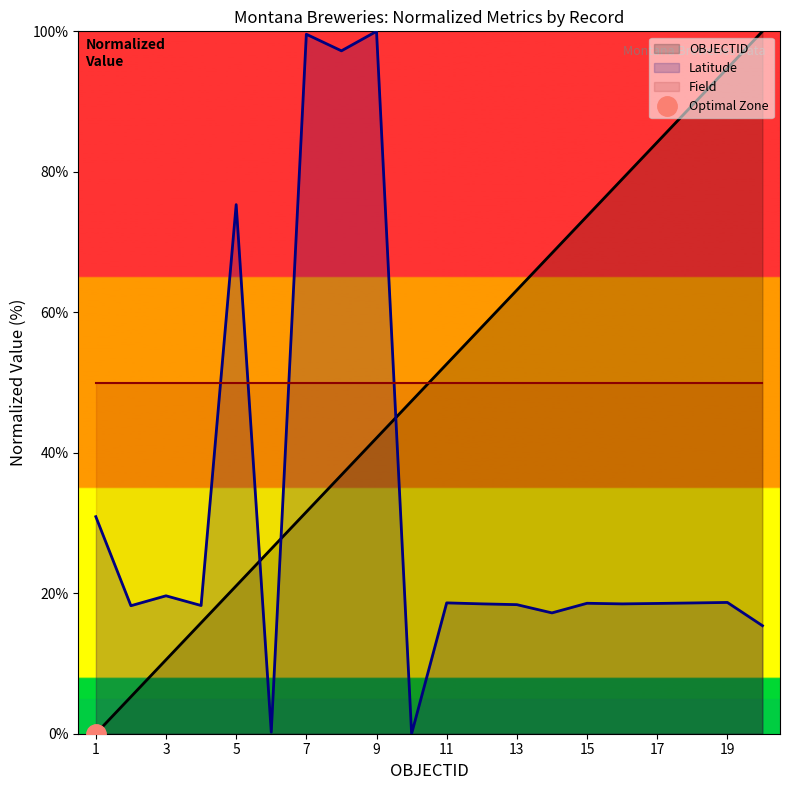

Is it true that OBJECTID equals 84.2 at 17?

True